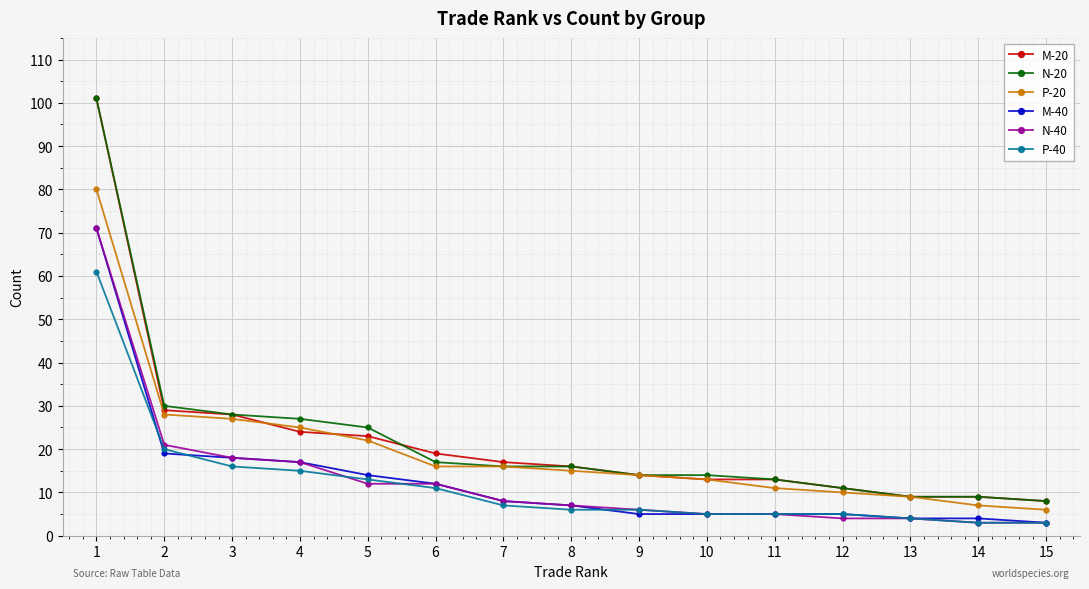

Is the value of P-40 at 8 greater than the value of N-40 at 2?

No